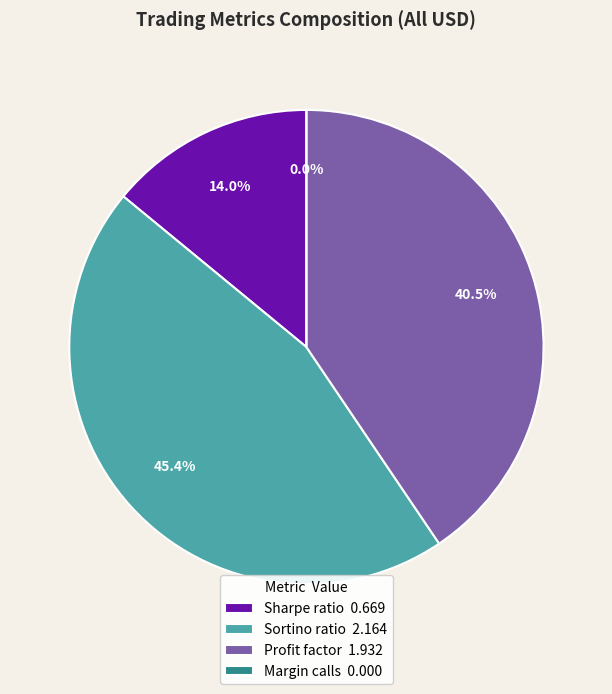

To the nearest percent, what is the average slice percentage?

25%